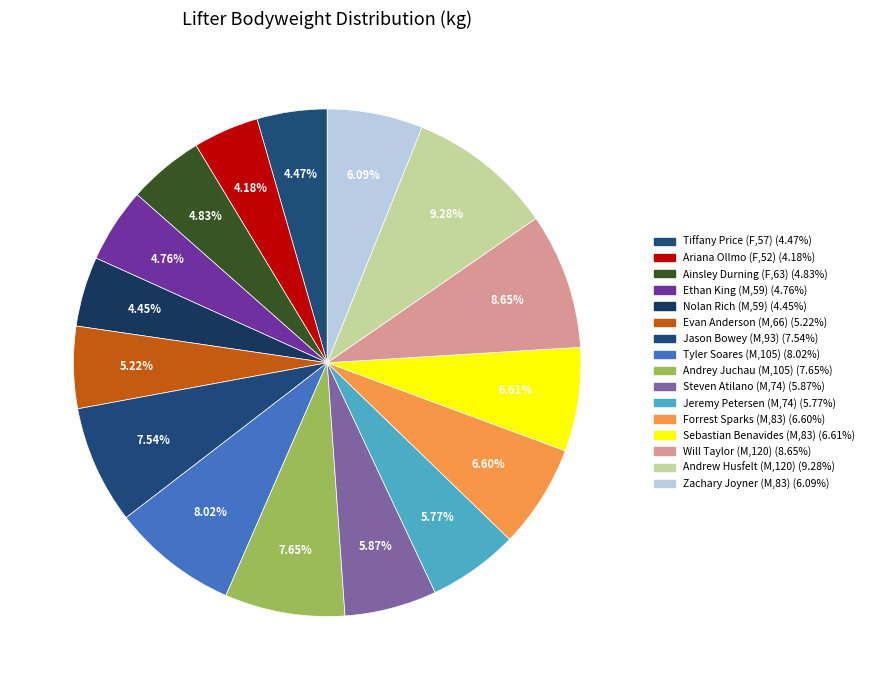

Rank the categories by value from highest to lowest.

Andrew Husfelt (M,120), Will Taylor (M,120), Tyler Soares (M,105), Andrey Juchau (M,105), Jason Bowey (M,93), Sebastian Benavides (M,83), Forrest Sparks (M,83), Zachary Joyner (M,83), Steven Atilano (M,74), Jeremy Petersen (M,74), Evan Anderson (M,66), Ainsley Durning (F,63), Ethan King (M,59), Tiffany Price (F,57), Nolan Rich (M,59), Ariana Ollmo (F,52)